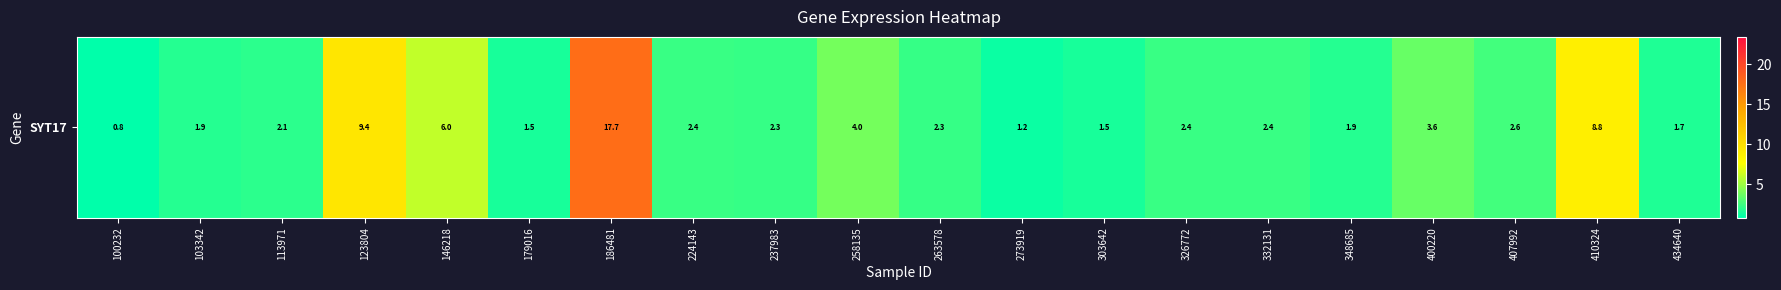

Is it true that the value at 224143 is 2.4?

True